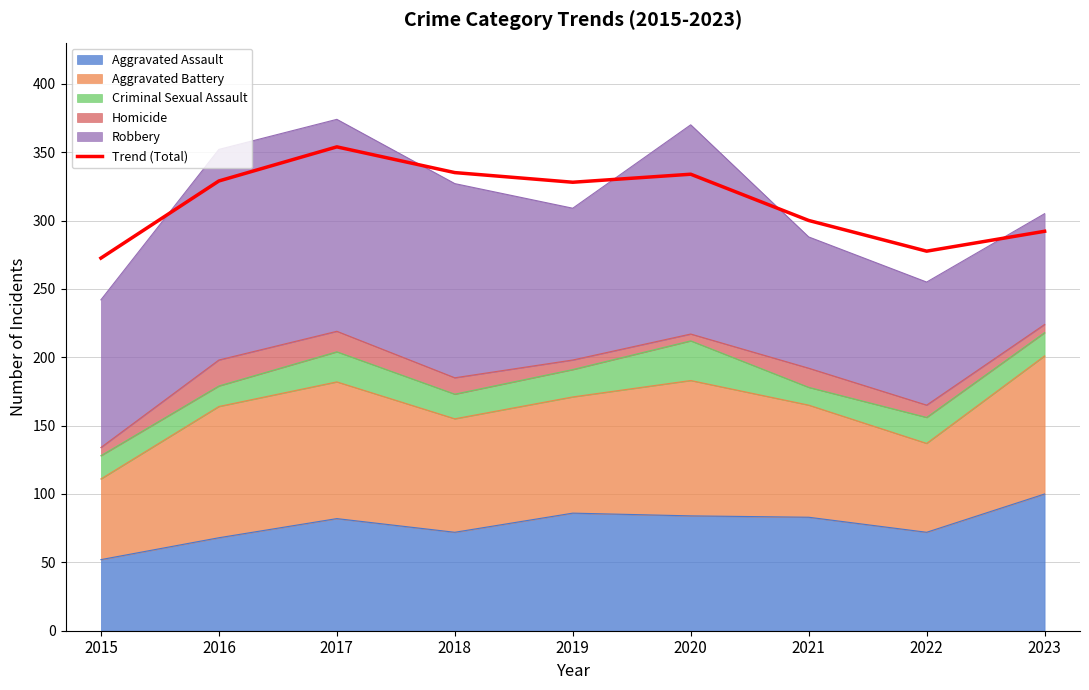

How many interior local valleys (lower than both neighbors) does the data have?

2